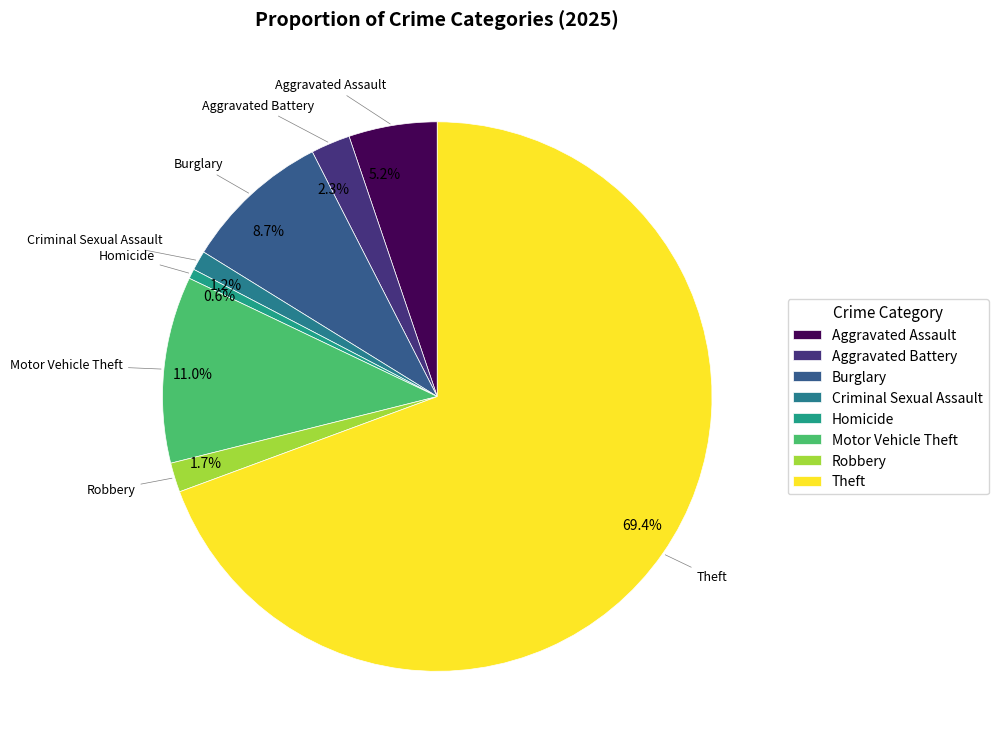

Is the sum of Aggravated Assault and Homicide greater than half?

No